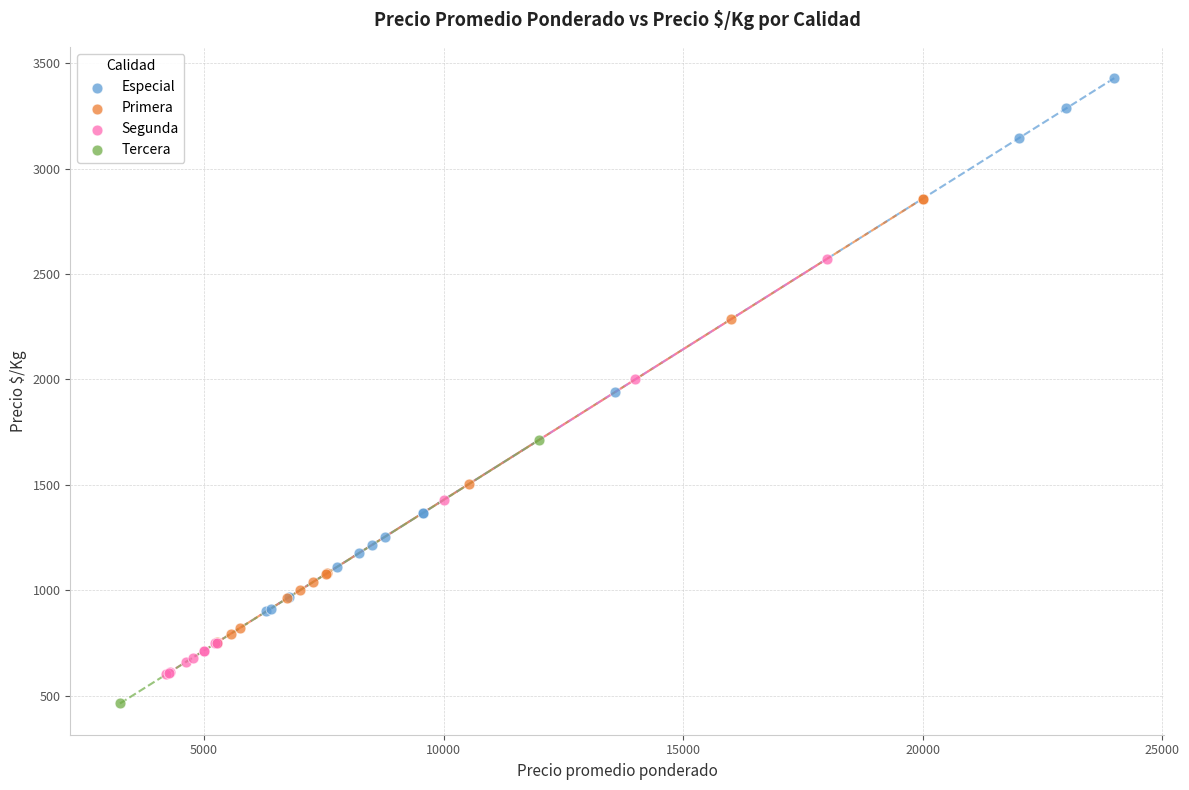

Which series contains the lowest Y value?

Tercera